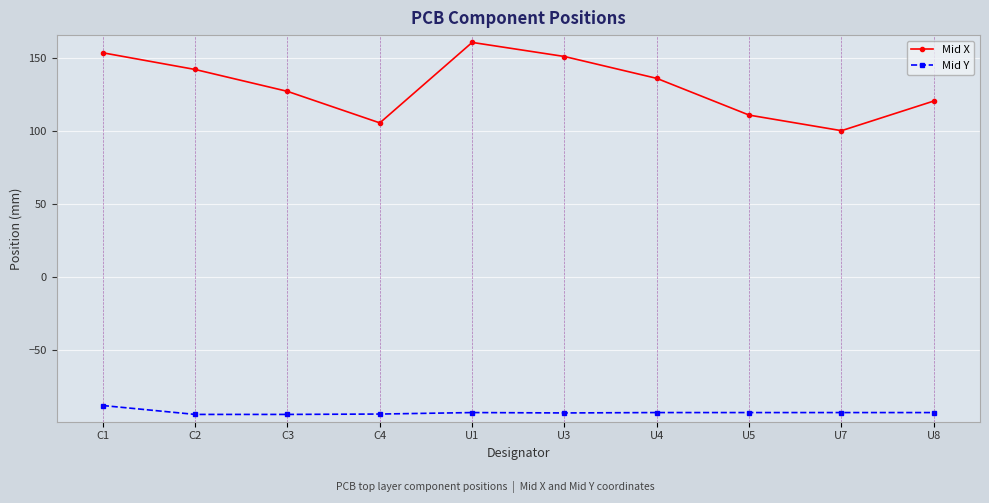

What is the difference between the second highest and second lowest values in the Mid Y series?

1.3